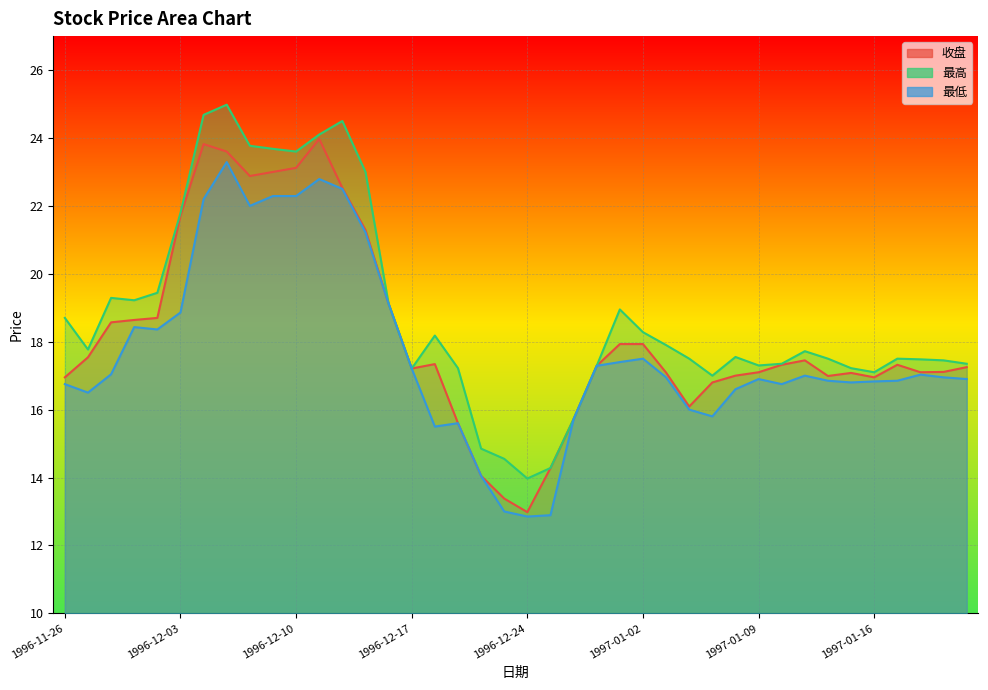

List the labels in order of 收盘 value, largest first.

1996-12-11, 1996-12-04, 1996-12-05, 1996-12-10, 1996-12-09, 1996-12-06, 1996-12-12, 1996-12-03, 1996-12-13, 1996-12-16, 1996-12-02, 1996-11-29, 1996-11-28, 1996-12-31, 1997-01-02, 1996-11-27, 1997-01-13, 1996-12-18, 1997-01-10, 1997-01-17, 1996-12-30, 1997-01-22, 1996-12-17, 1997-01-21, 1997-01-09, 1997-01-20, 1997-01-03, 1997-01-15, 1997-01-08, 1997-01-14, 1996-11-26, 1997-01-16, 1997-01-07, 1997-01-06, 1996-12-27, 1996-12-19, 1996-12-25, 1996-12-20, 1996-12-23, 1996-12-24